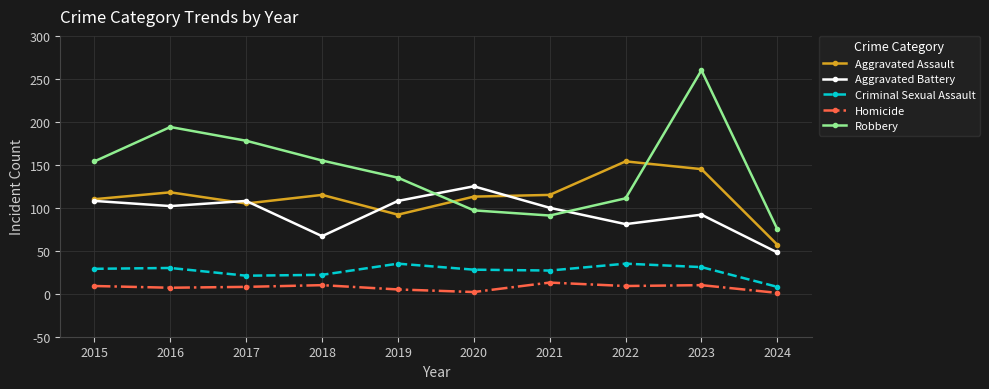

Rank the series by their maximum value, from lowest to highest.

Homicide, Criminal Sexual Assault, Aggravated Battery, Aggravated Assault, Robbery